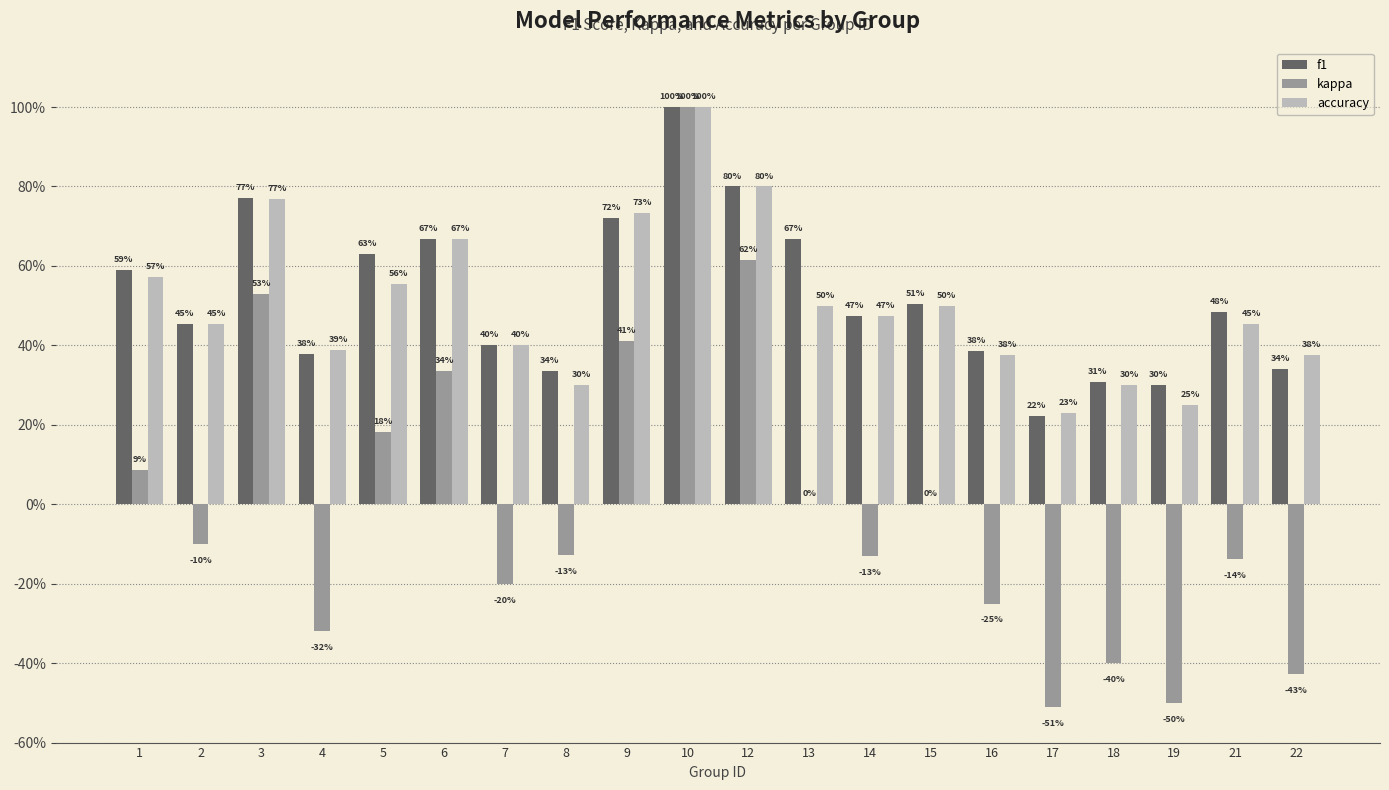

Rank the series by their maximum value, from lowest to highest.

f1, kappa, accuracy